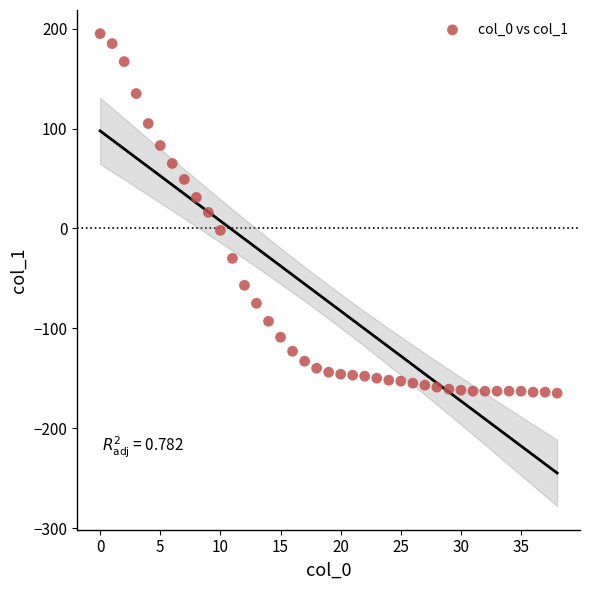

What is the range of Y values (max minus min)?

360